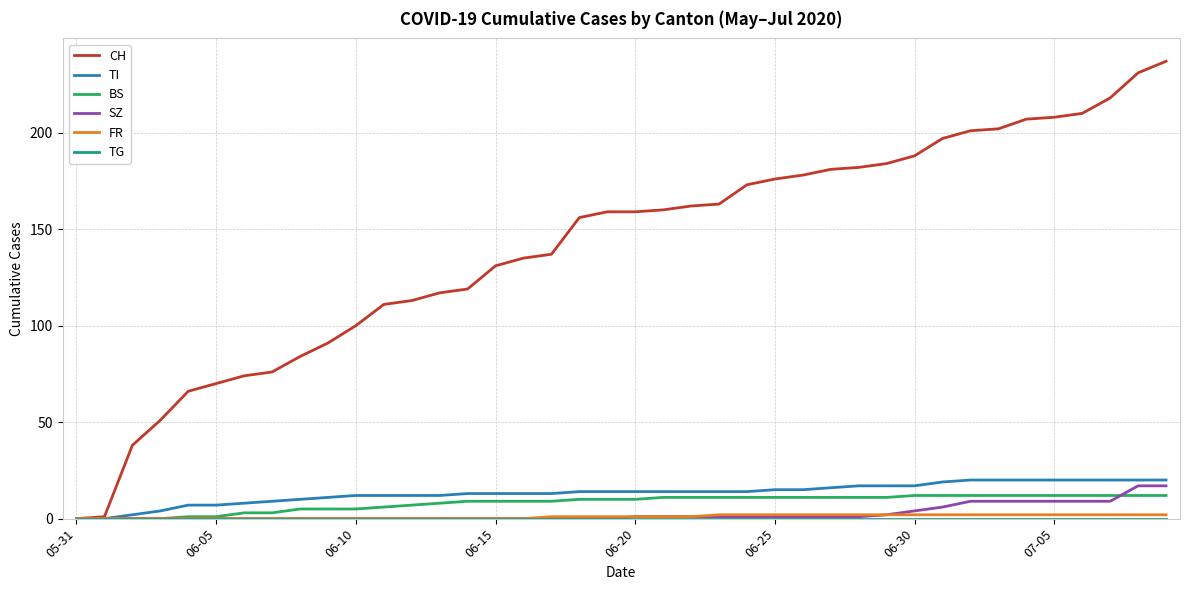

Which series has the largest total across all categories?

CH